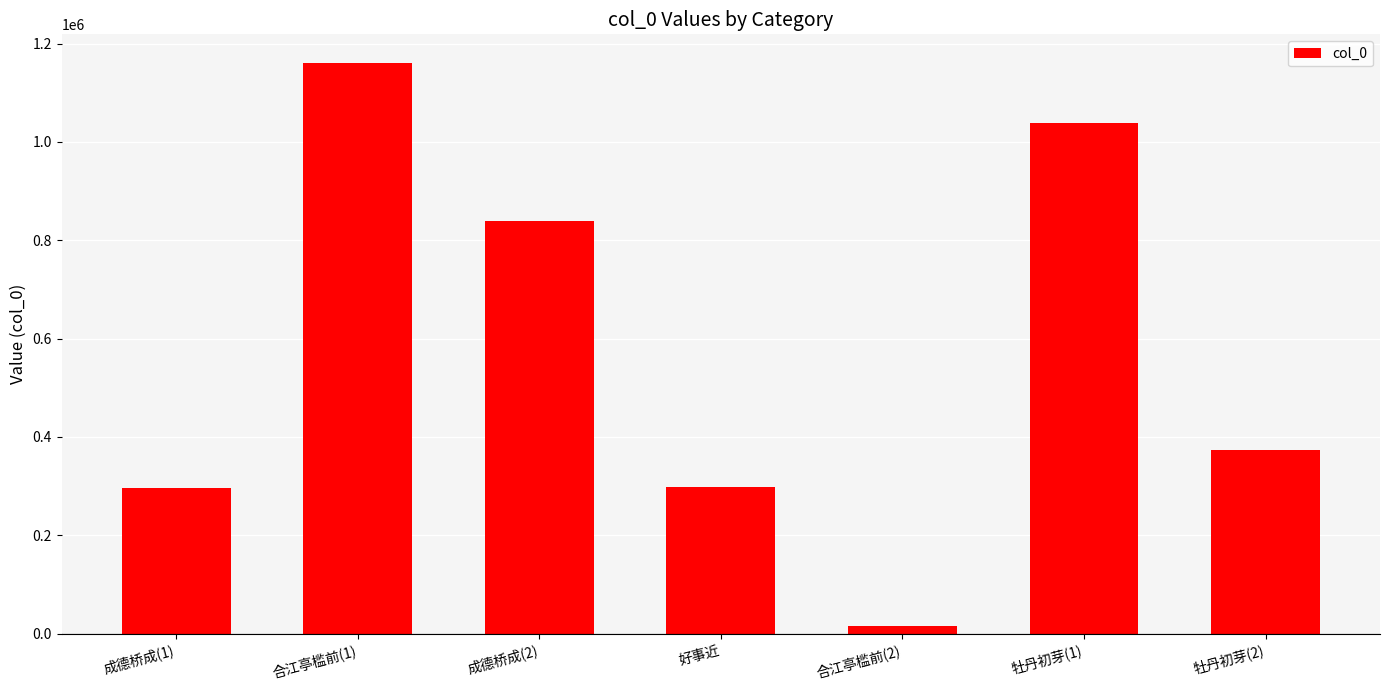

Does the chart contain stacked bars?

No